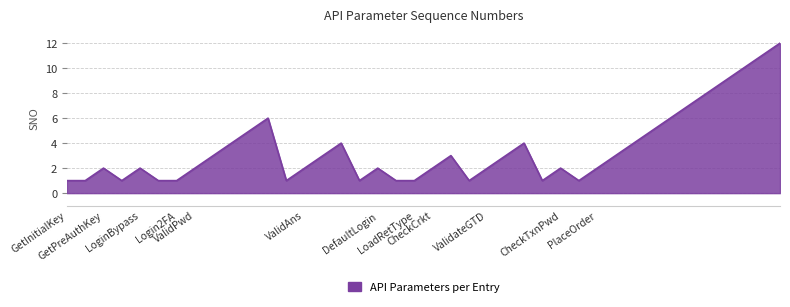

What is the maximum value shown in the chart?

12